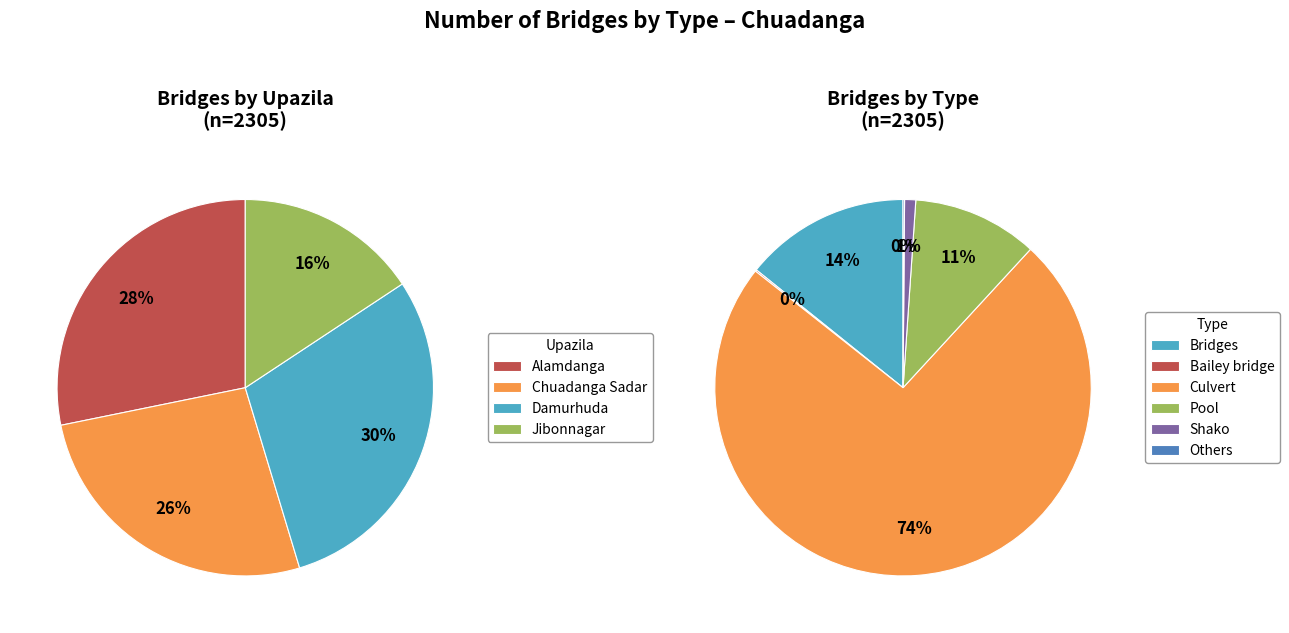

Which slice is the largest?

Damurhuda